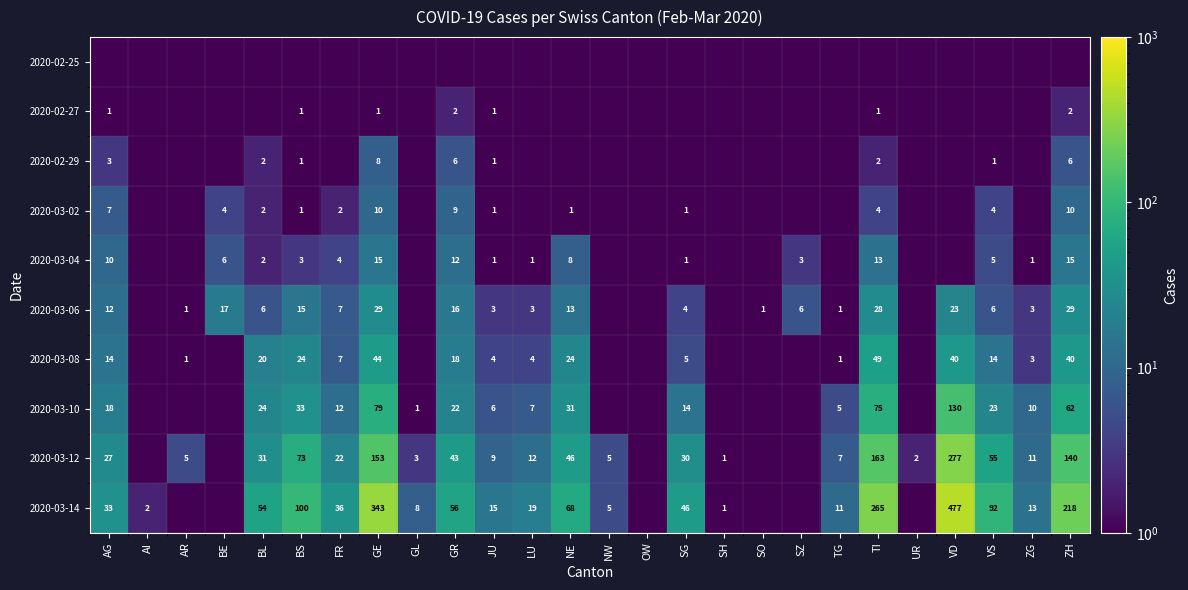

The 2020-03-10 series shows 2.8 at JU. True or false?

False